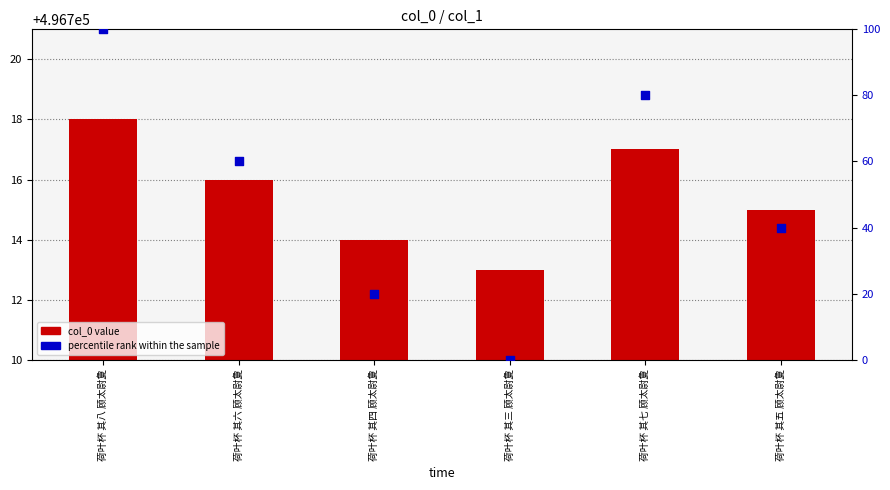

Which series reaches the minimum Y coordinate?

percentile rank within the sample